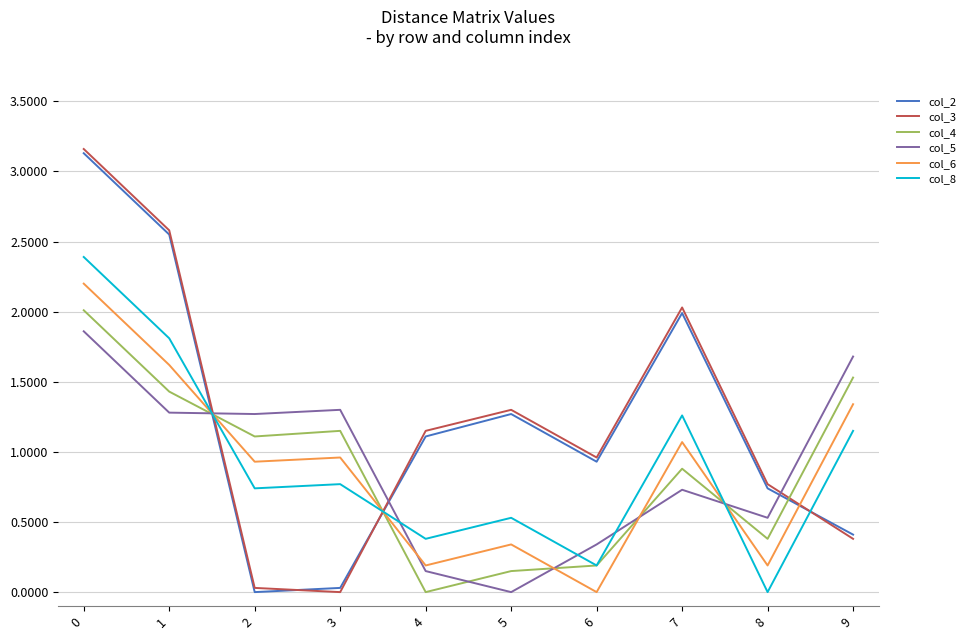

At which label is col_8 closest to 1?

9